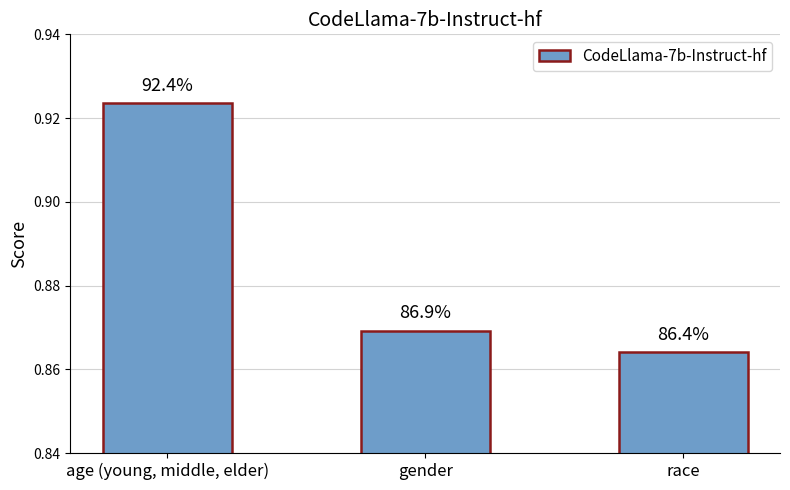

How many bars are there in total?

3